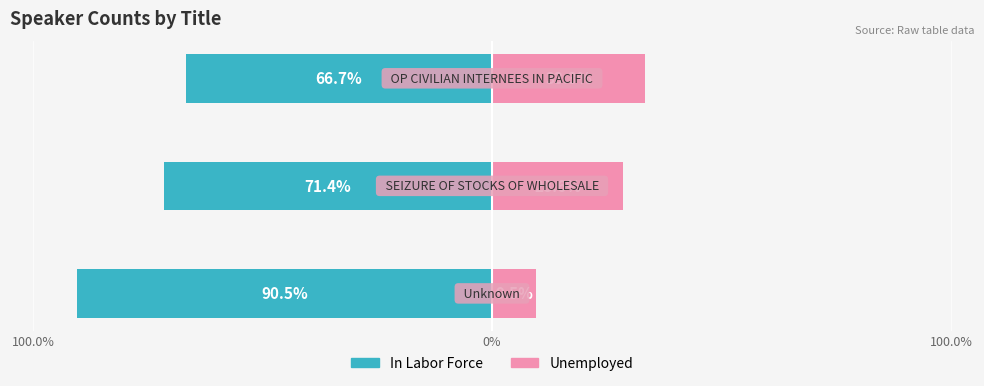

At how many categories does at least one series exceed -72?

3